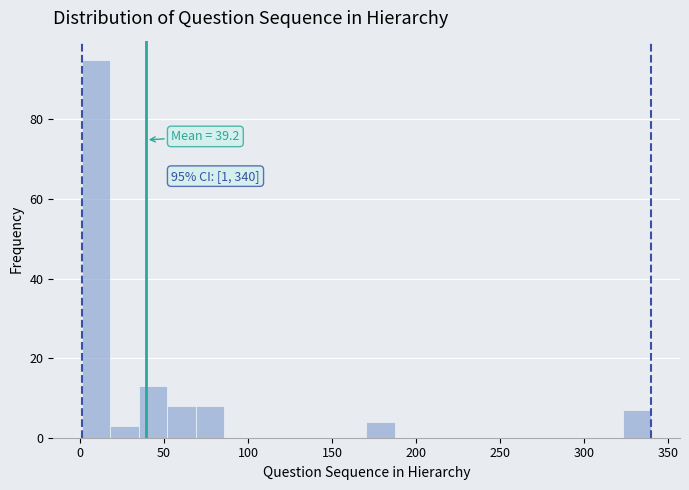

Read against the x-axis, roughly where is the centre of the tallest bar?

10